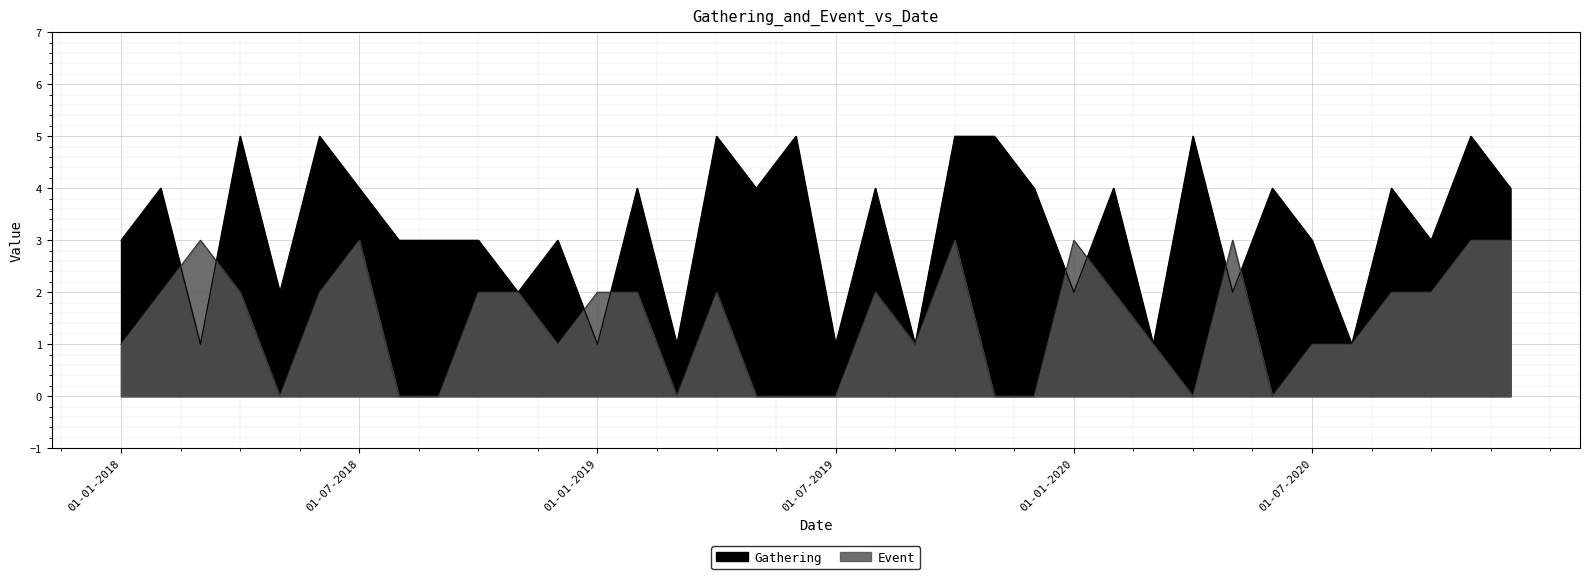

What is the label of the 23rd point from the left?

01-11-2019